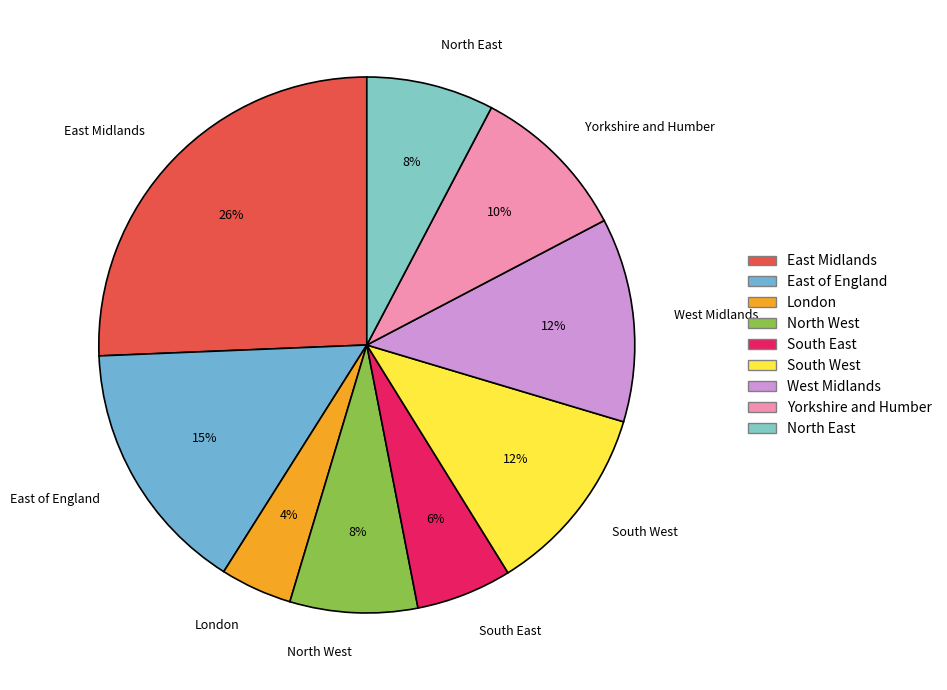

Is the sum of Yorkshire and Humber and East of England greater than half?

No